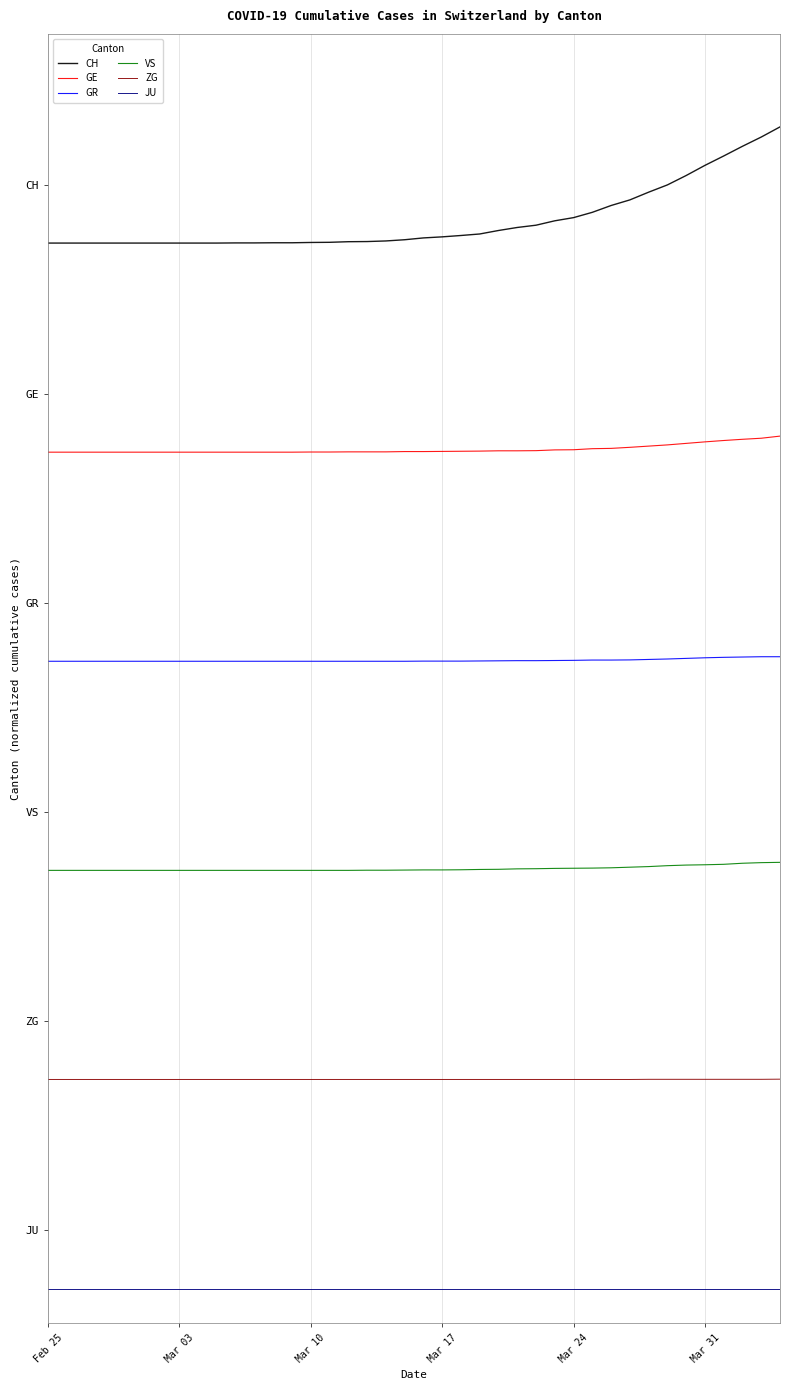

True or false: JU and CH intersect in this chart.

False